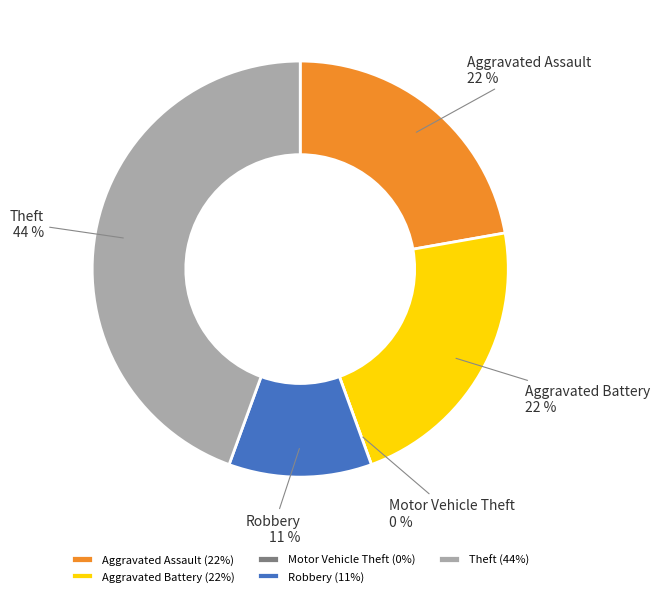

Count the number of slices in the pie.

5